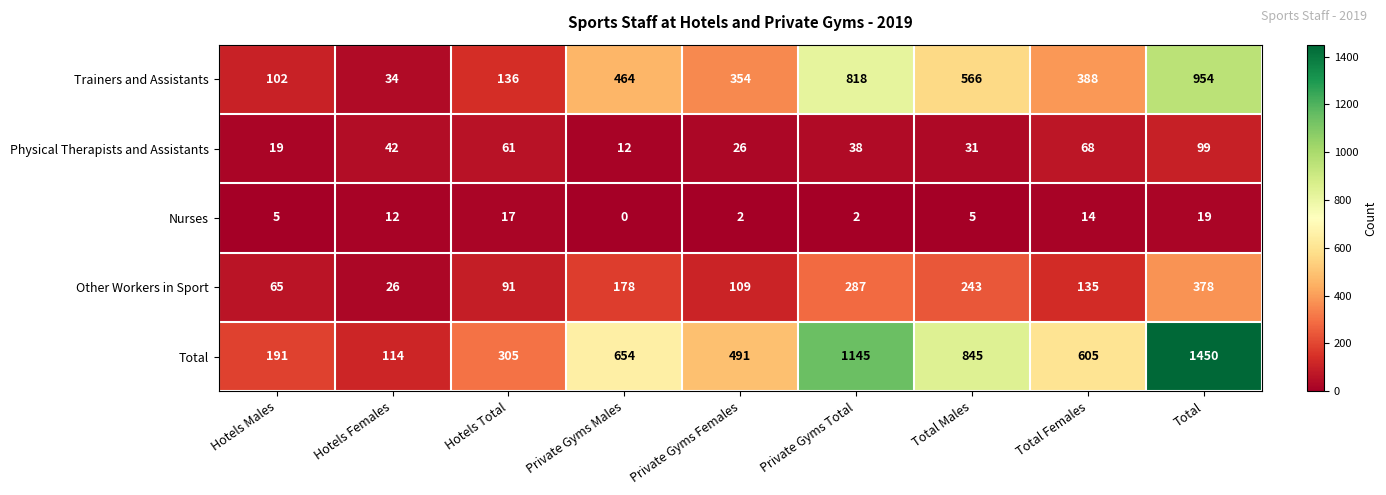

At which label does Total first exceed 605?

Private Gyms Males